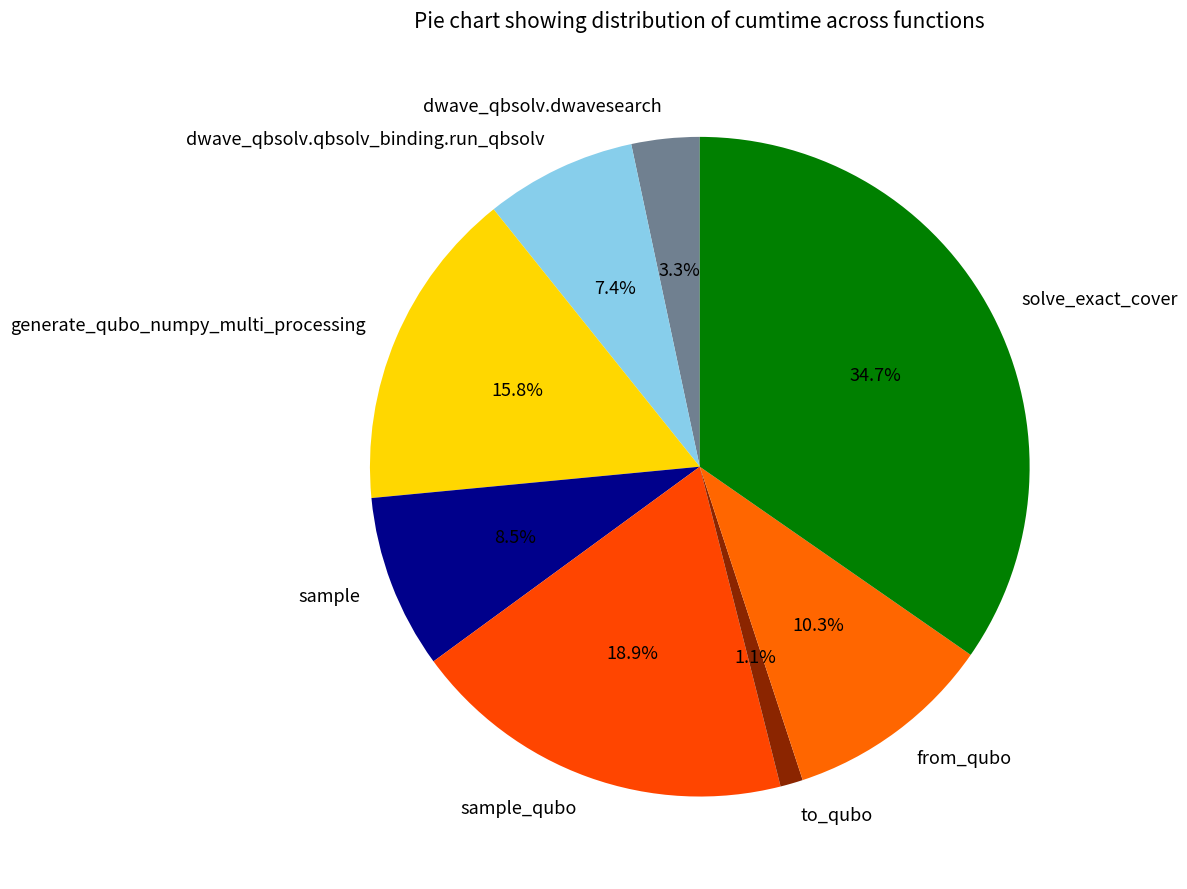

What is the largest slice in the pie chart?

solve_exact_cover